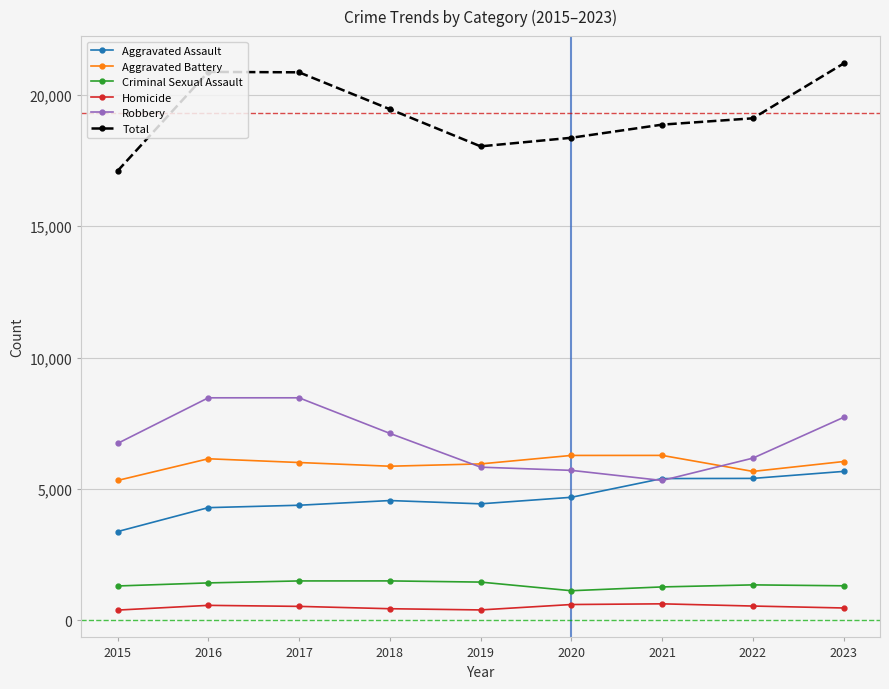

What is the average value of the Aggravated Assault series?

4683